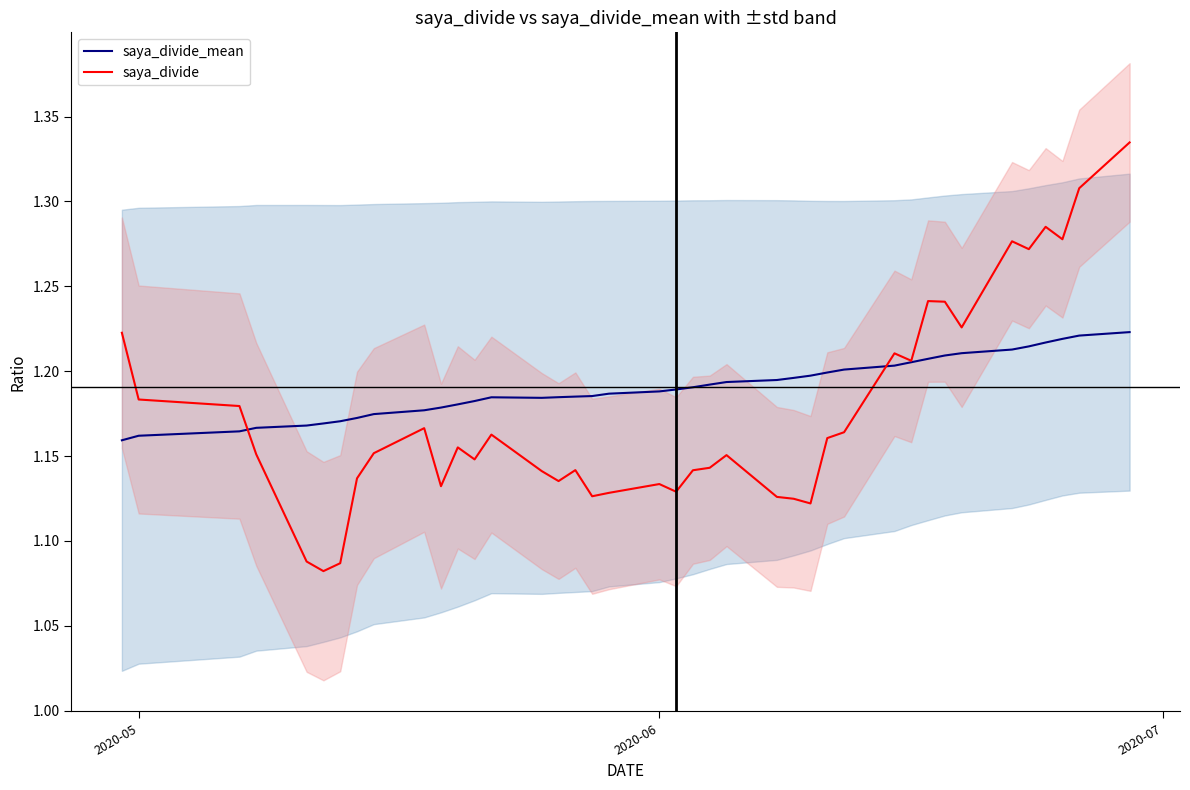

What is the average value of the saya_divide series?

1.2